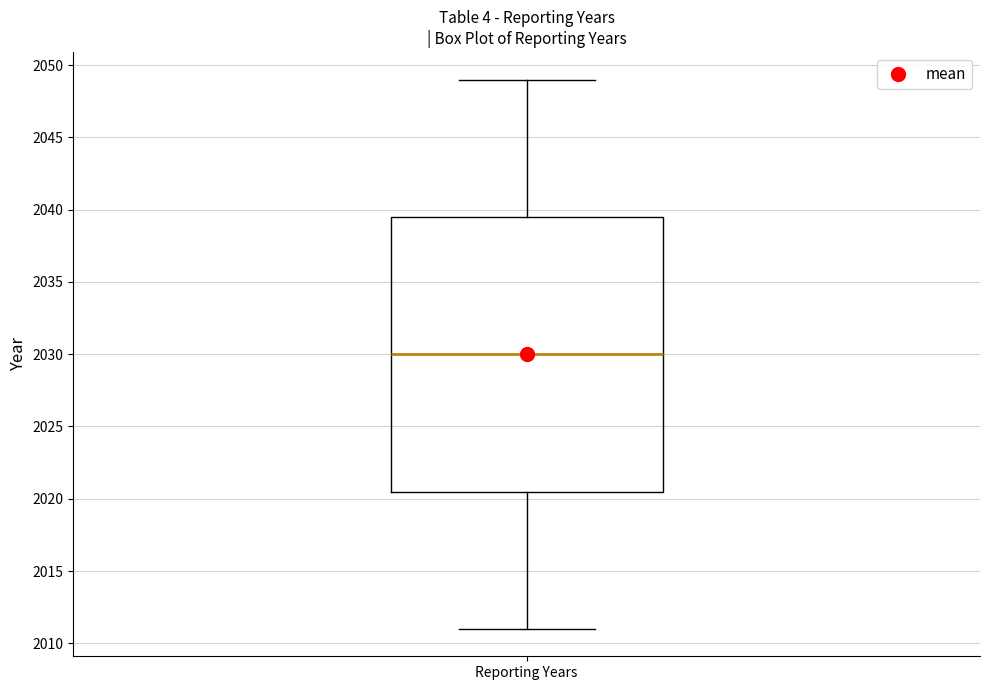

Read this box plot against the y-axis: the position of the median line, the range covered by the box, and the ends of both whiskers. The values are not printed on the chart, so give them approximately, as read against the axis.

median 2030.0, box 2020.5 to 2039.5, whiskers 2011.0 to 2049.0